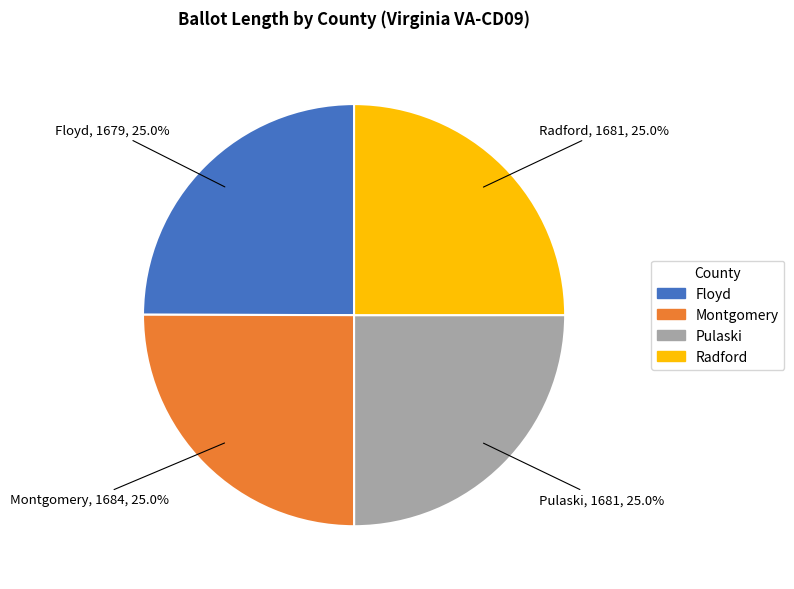

To the nearest percent, what percentage of the pie is Montgomery?

25%